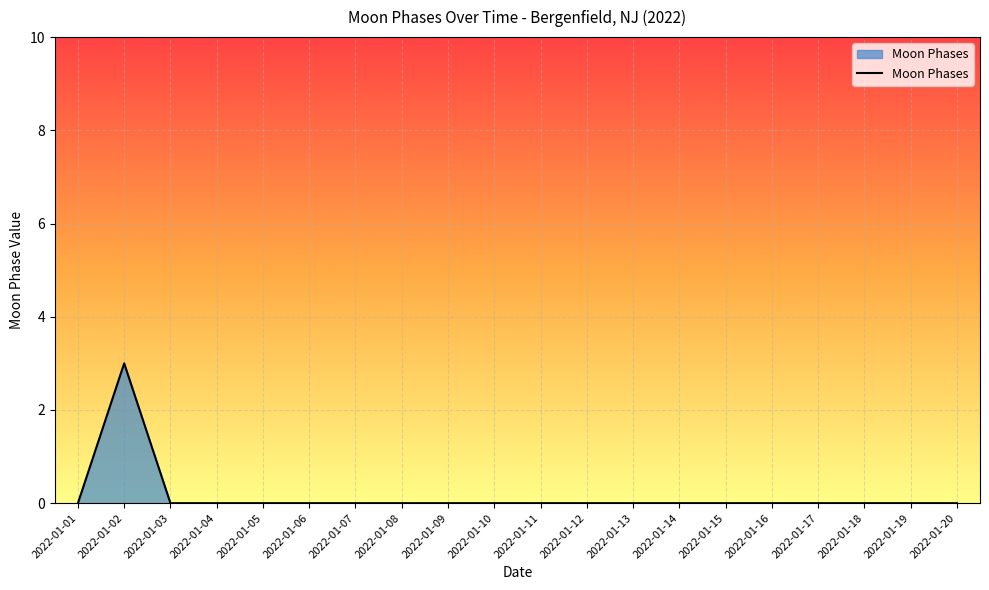

What is the sum of all values?

3